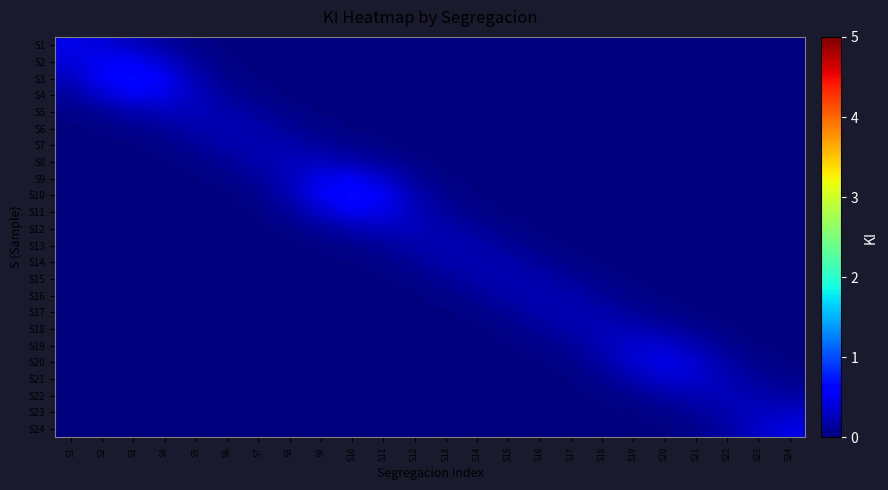

Which category has the highest value across all series?

S3